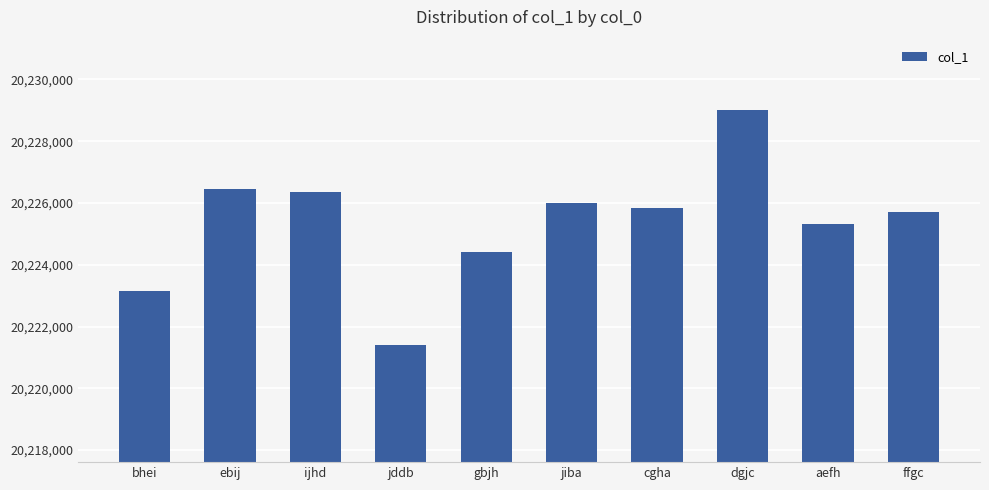

True or false: the data shows 20226368 at ijhd.

True